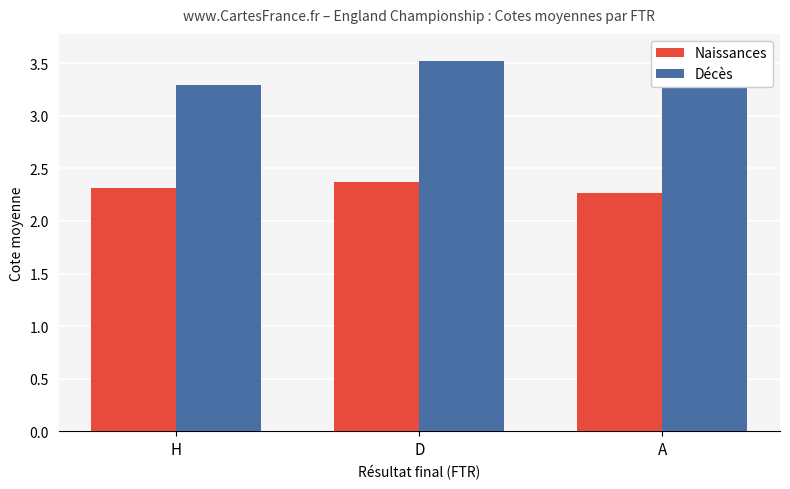

What is the label of the 2nd bar from the left?

D